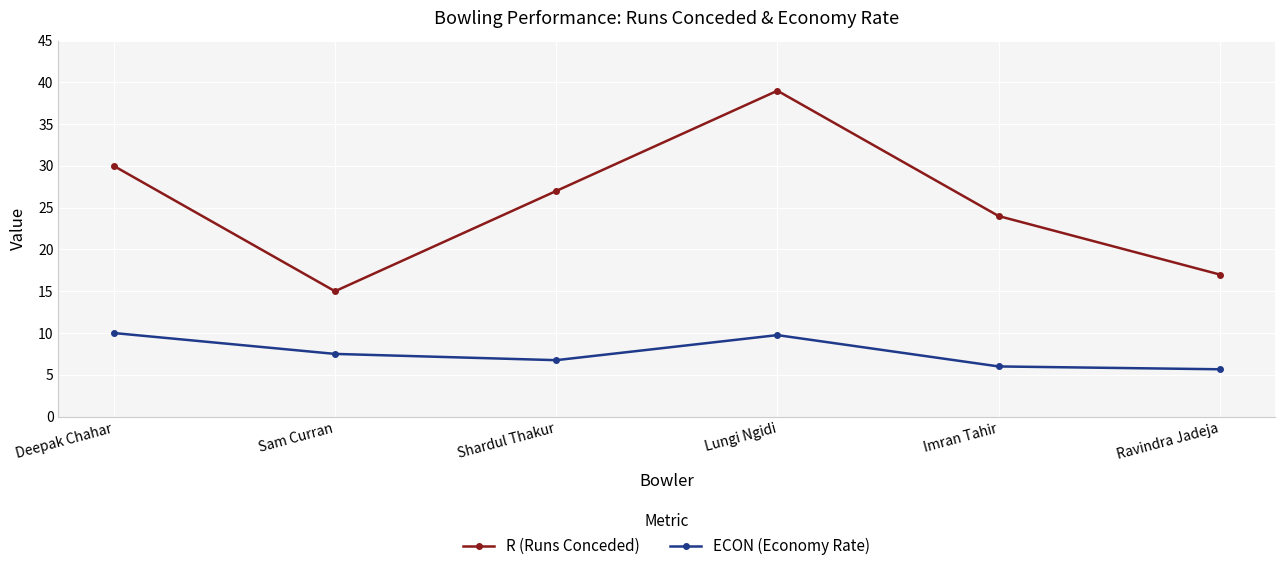

At which category is the sum across all series the highest?

Lungi Ngidi